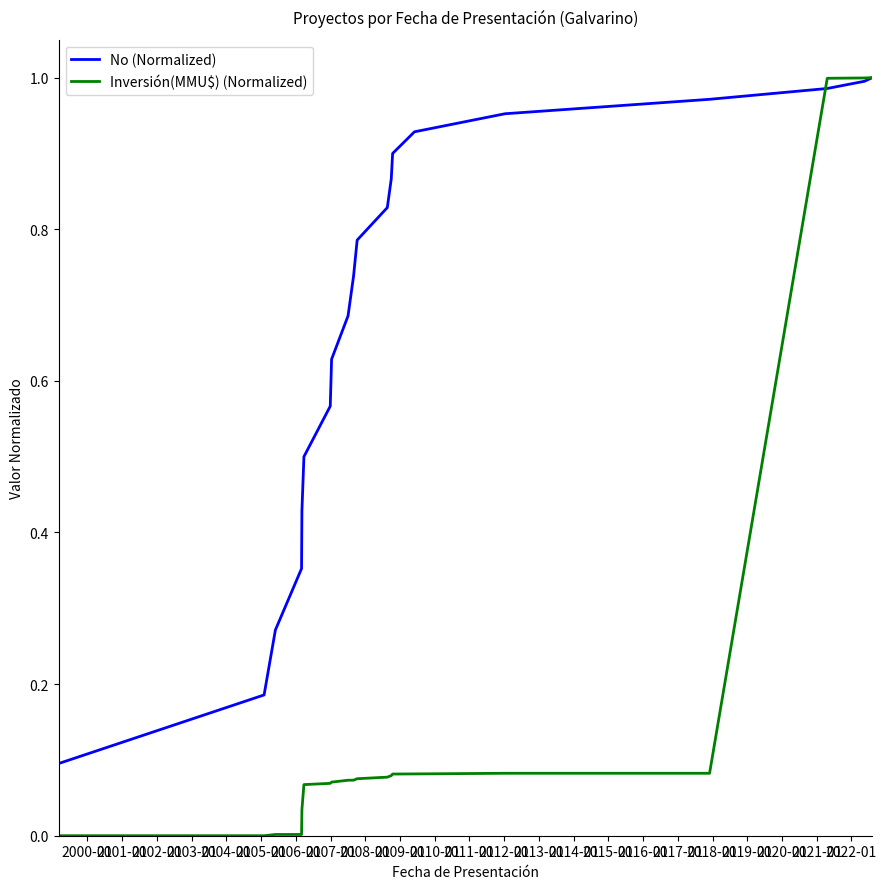

Which series has the largest total across all categories?

No (Normalized)